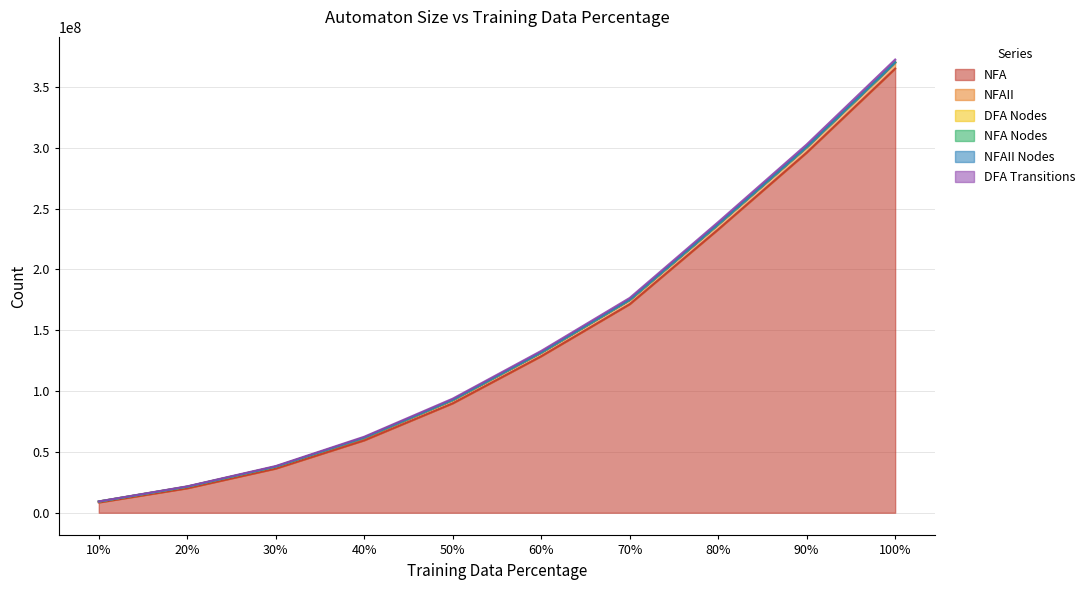

The value of DFA Transitions at 80% is 237146446. True or false?

True